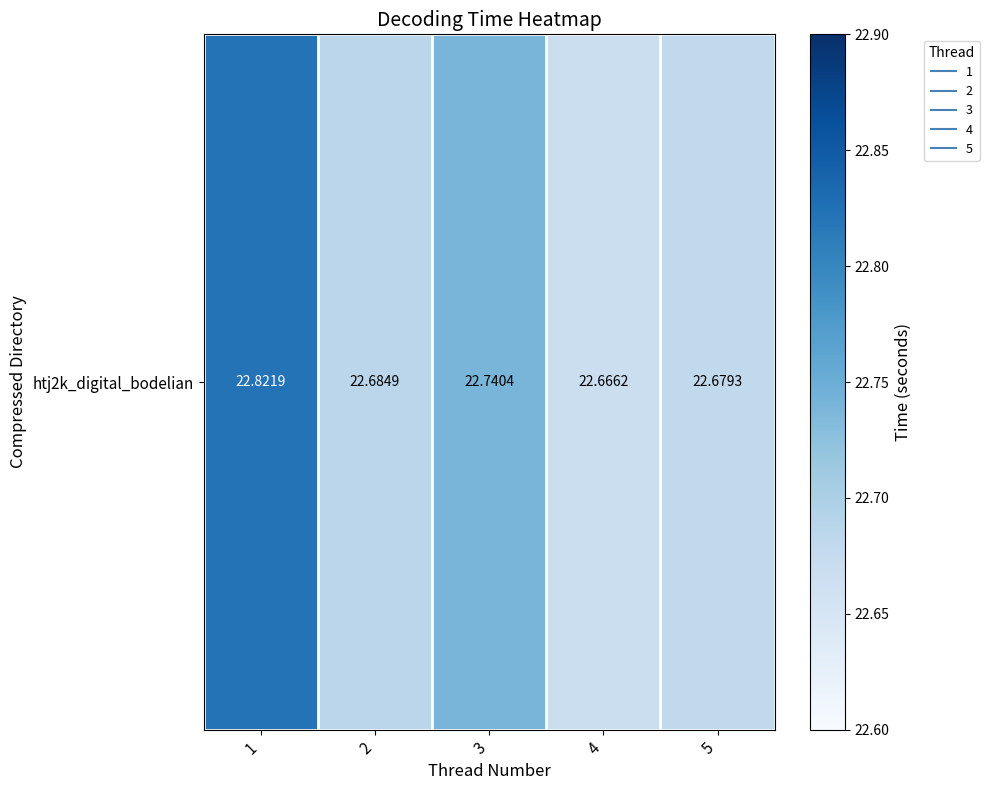

True or false: the data shows 22.7 at 2.

True